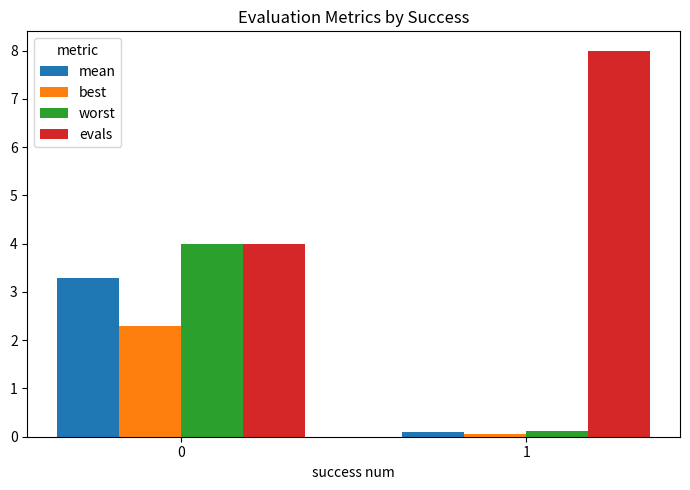

How many values in the mean series exceed 3?

1